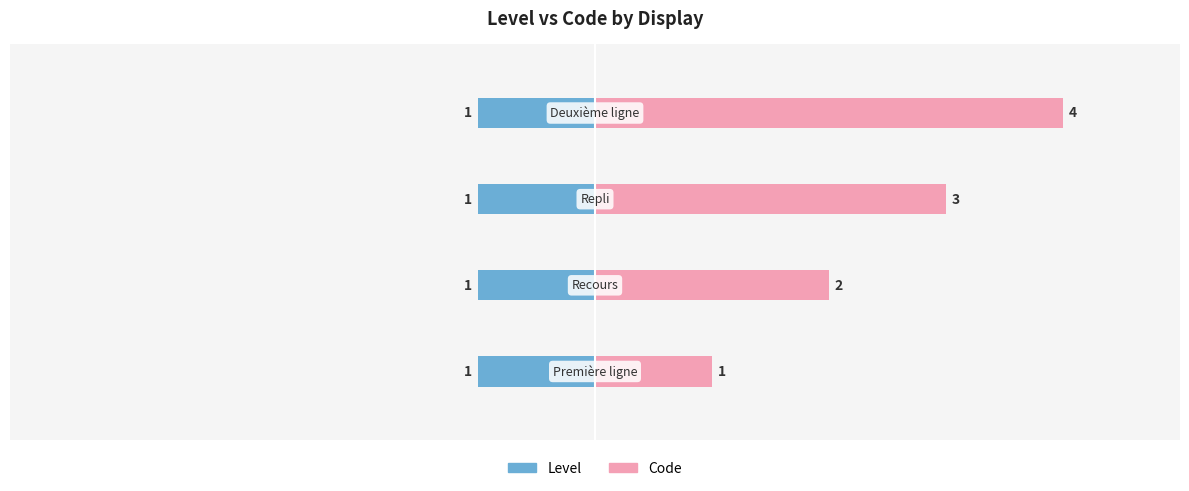

Are the bars grouped side by side (vs. stacked)?

Yes